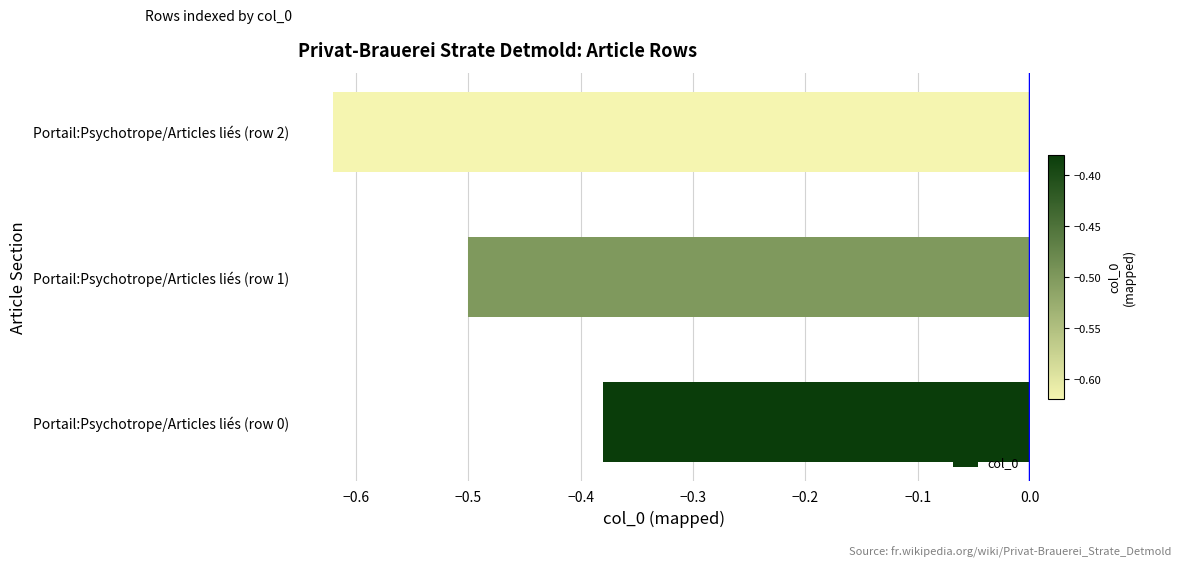

Which has a higher value, Portail:Psychotrope/Articles liés (row 2) or Portail:Psychotrope/Articles liés (row 1)?

Portail:Psychotrope/Articles liés (row 1)